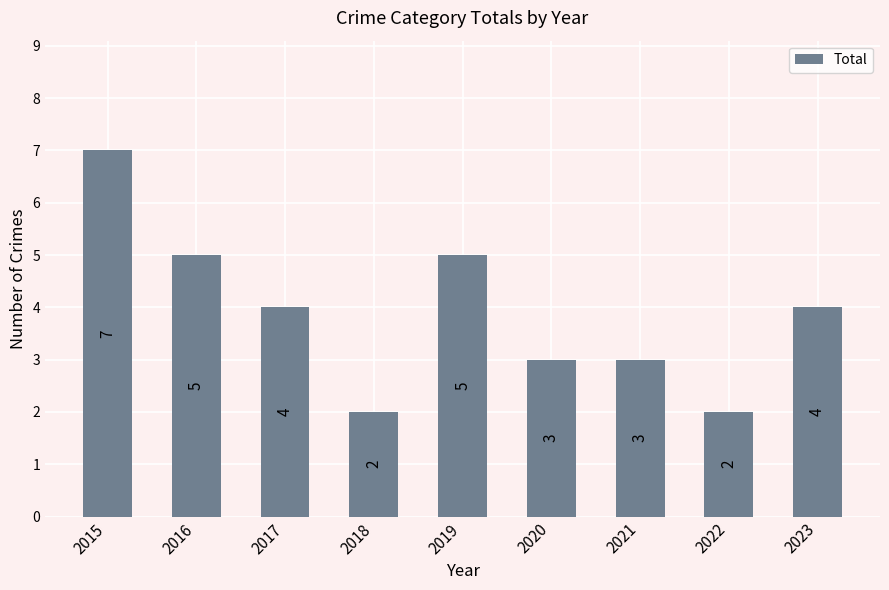

What is the value of the 9th bar from the left?

4